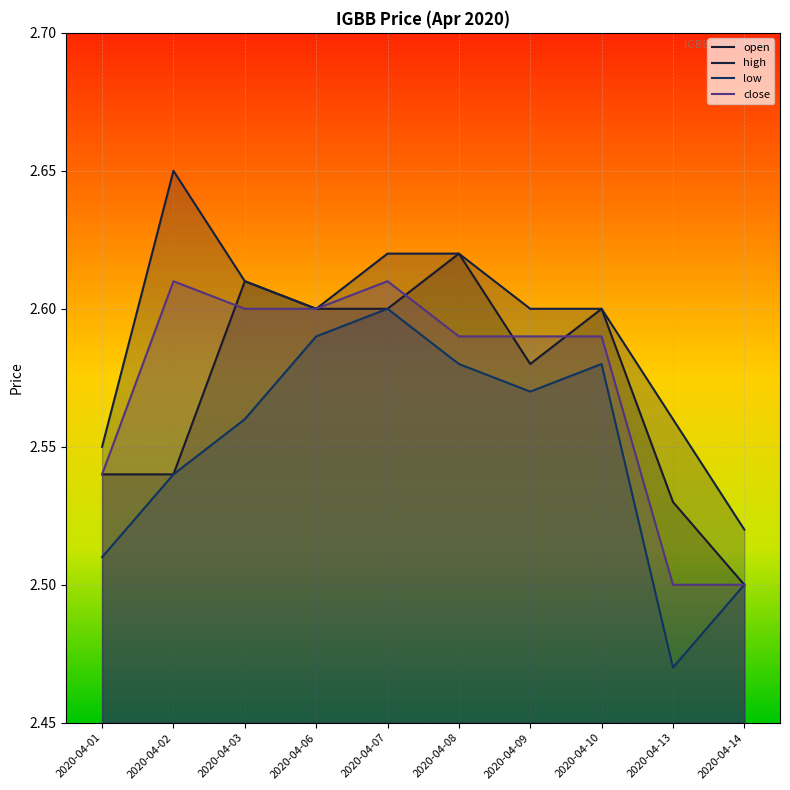

At 2020-04-14, list the series in order from largest to smallest.

high, open, low, close